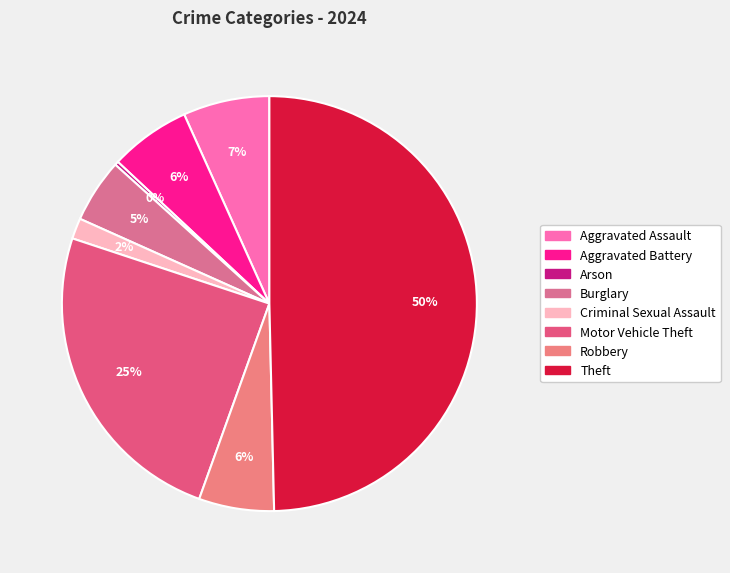

What is the ratio of the value at Aggravated Battery to the value at Motor Vehicle Theft?

0.3